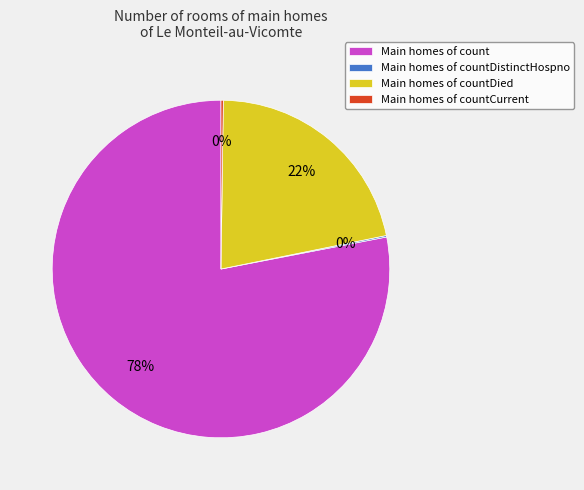

To the nearest percent, what percentage of the pie is Main homes of count?

78%